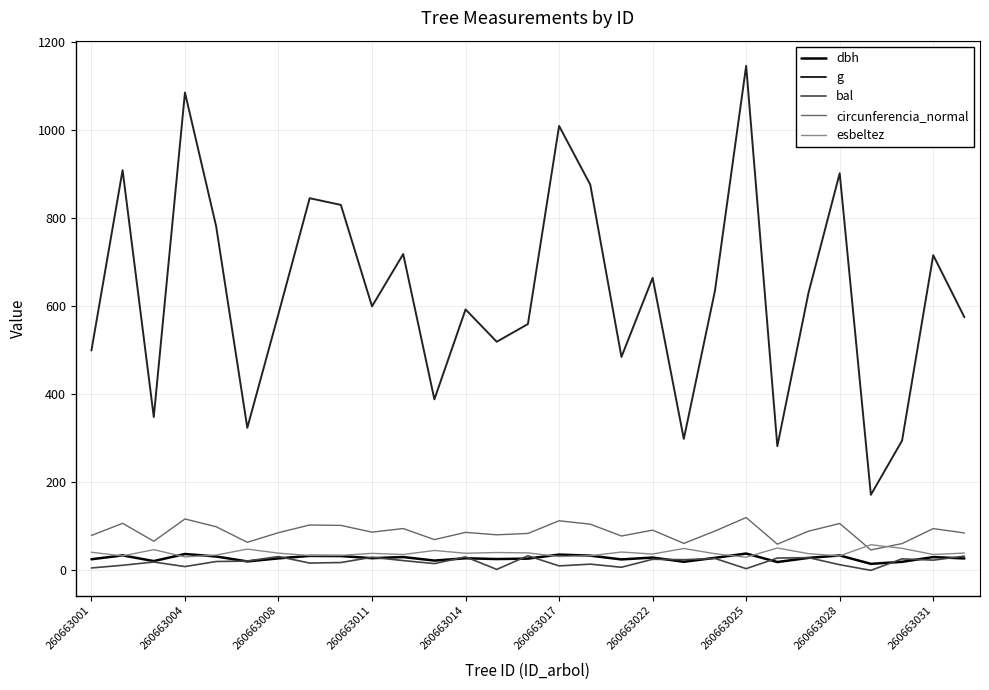

Which series has the largest range (max minus min)?

g